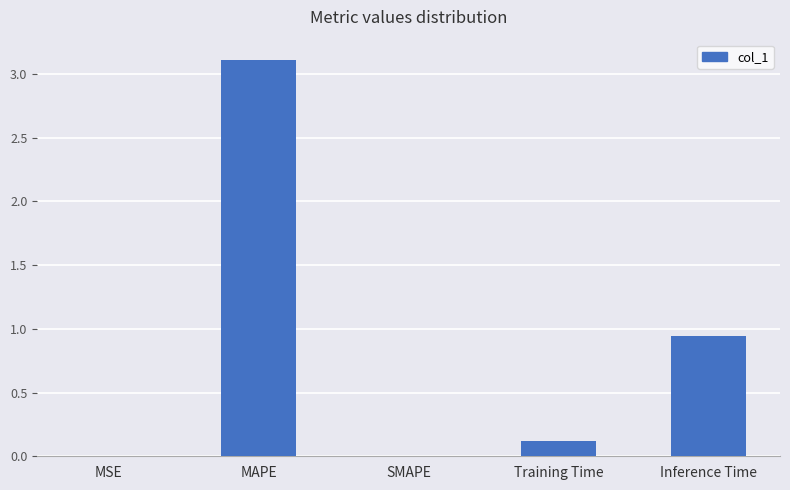

Are the bars grouped side by side (vs. stacked)?

No